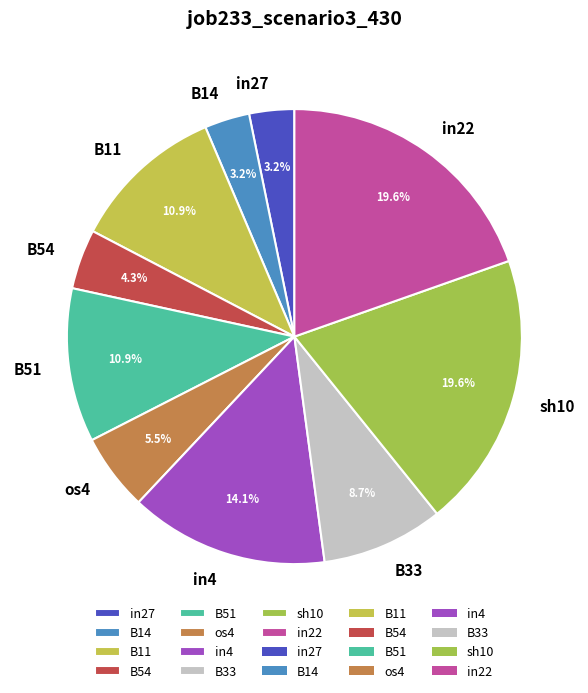

Is the sum of in27 and in22 greater than half?

No